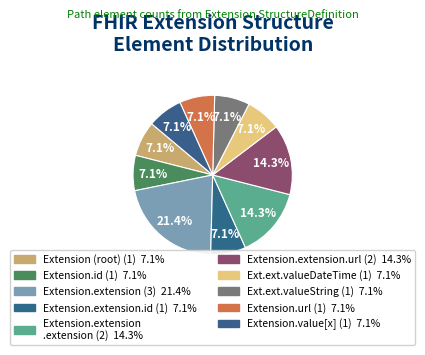

To the nearest percent, what is the difference between the largest and smallest slice percentages?

14%